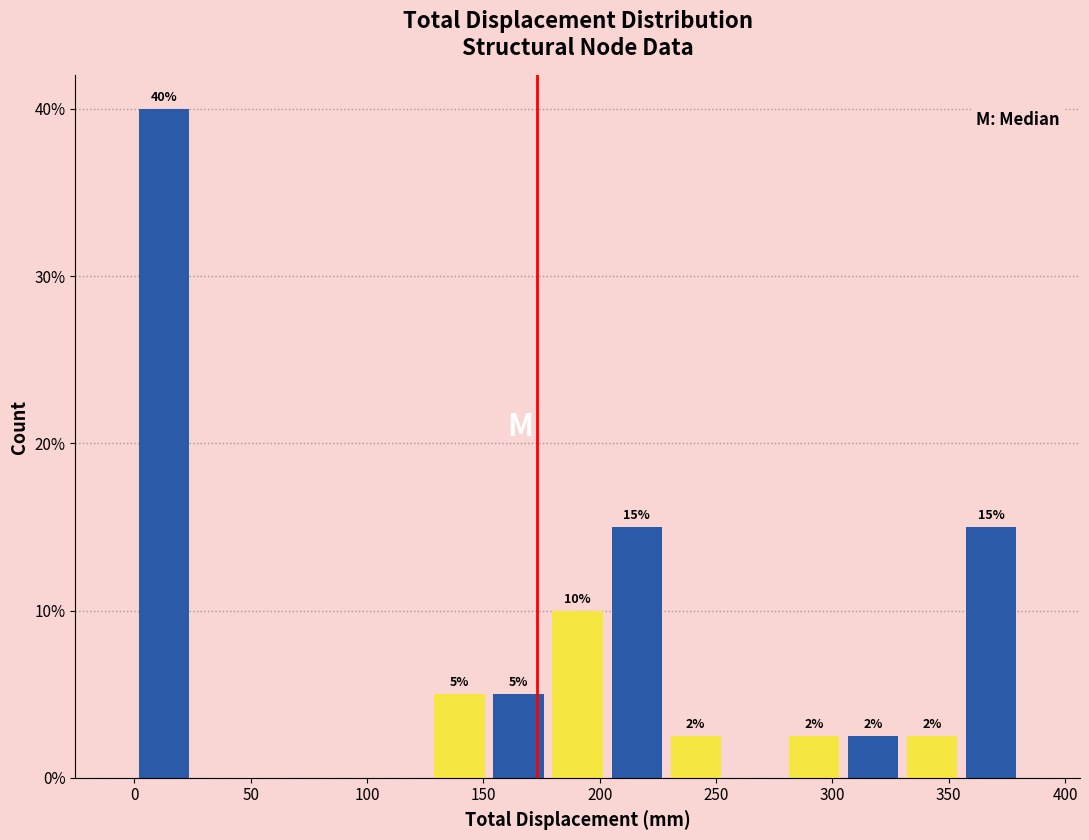

Which range on the x-axis has the tallest bar?

0 to 25